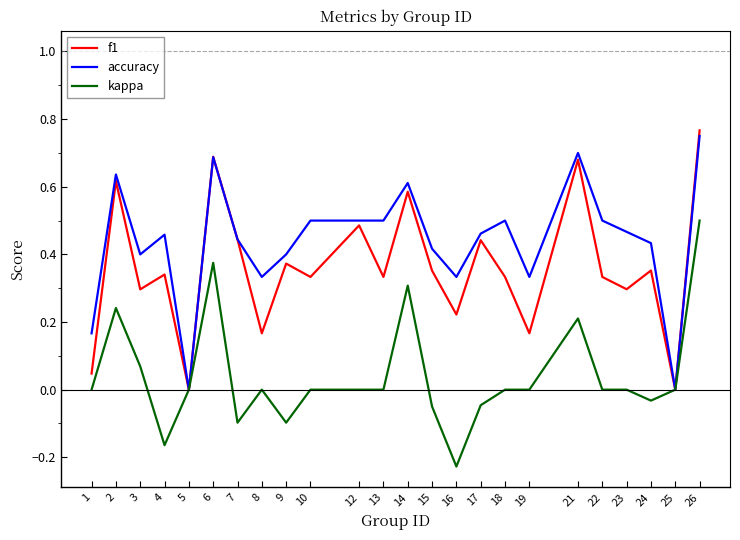

At which label does f1 reach its peak?

26